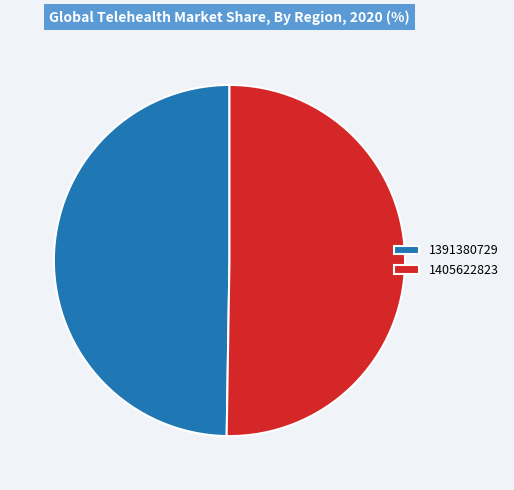

Does any single category account for the majority?

Yes